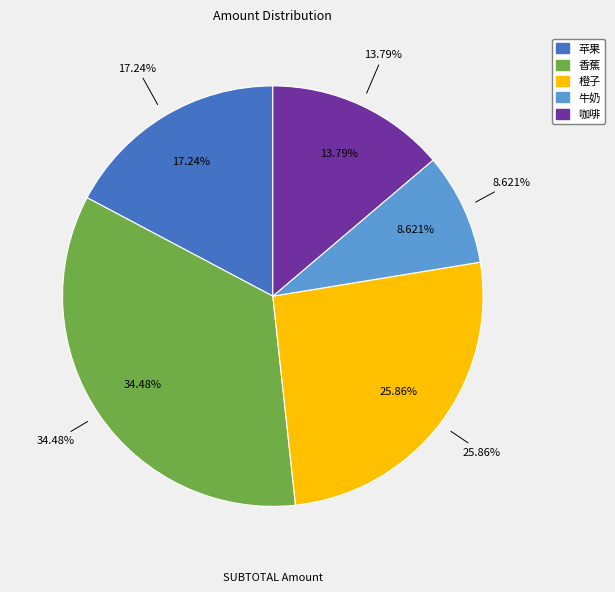

Which category has the biggest portion of the pie?

香蕉